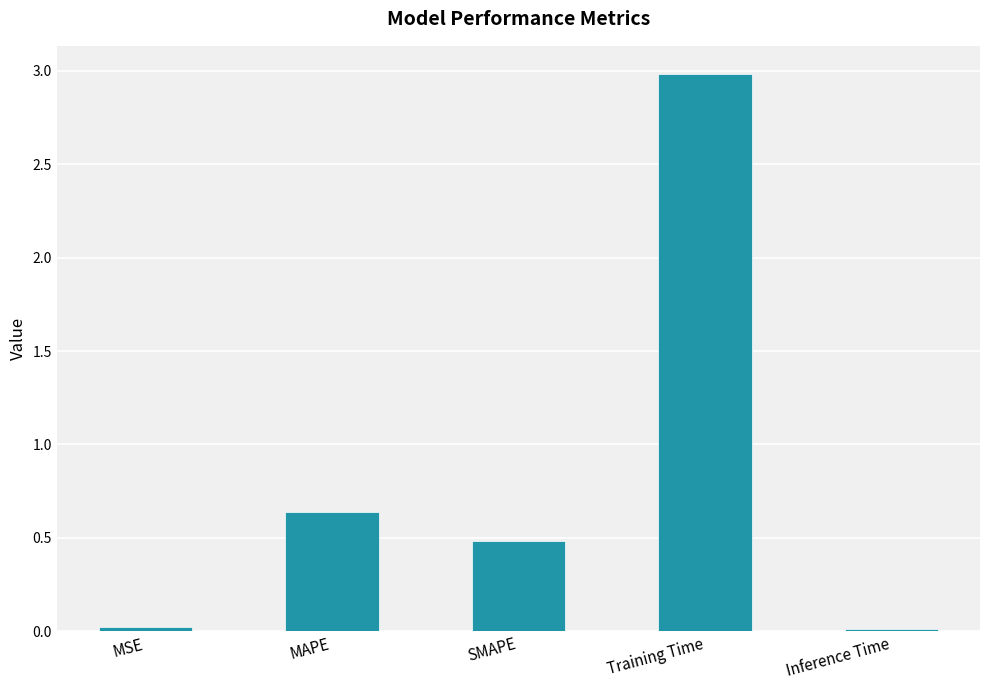

Are the bars horizontal?

No